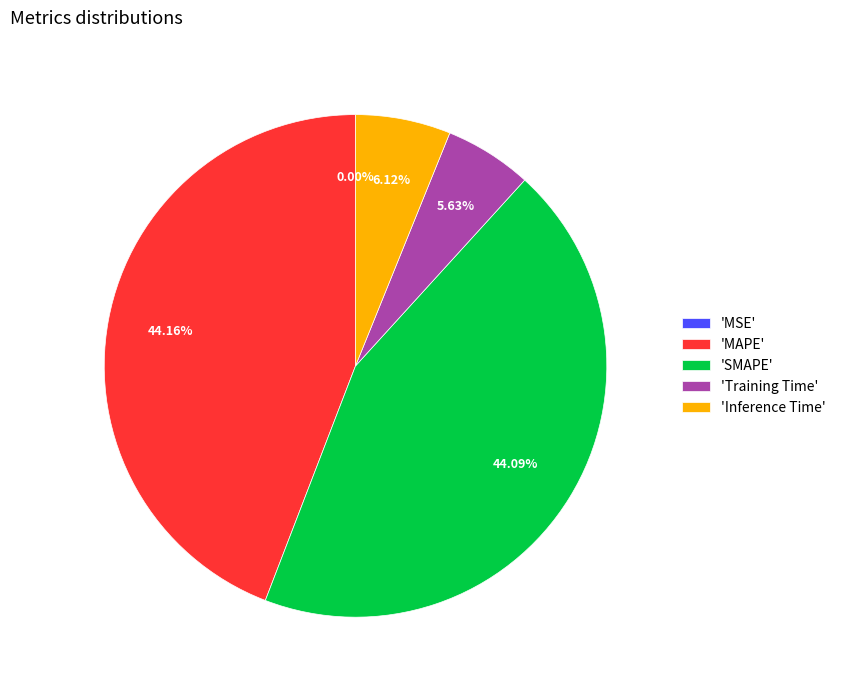

Is the sum of 'SMAPE' and 'MAPE' greater than half?

Yes